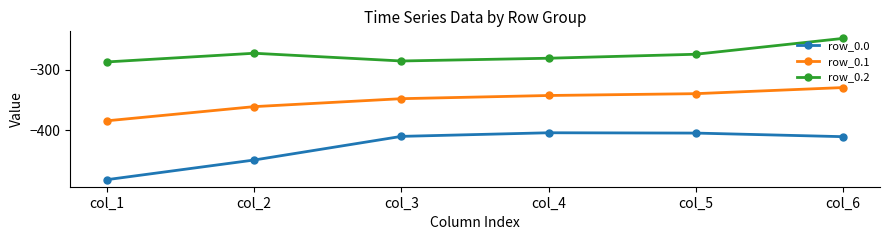

At which label is row_0.0 closest to -443?

col_2